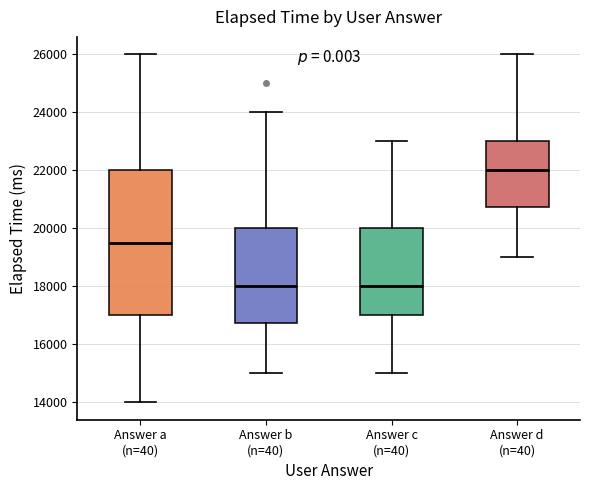

Where is the lower edge of the box for Answer b (n=40) on the y-axis? The values are not printed on the chart, so give them approximately, as read against the axis.

16800